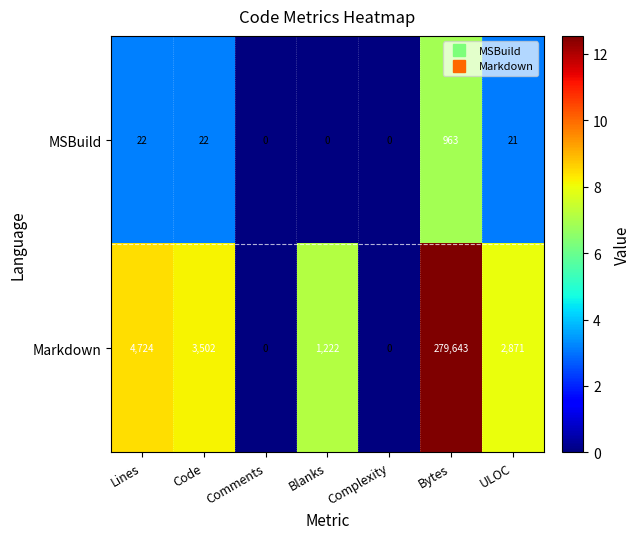

The Markdown series shows 0 at Comments. True or false?

True